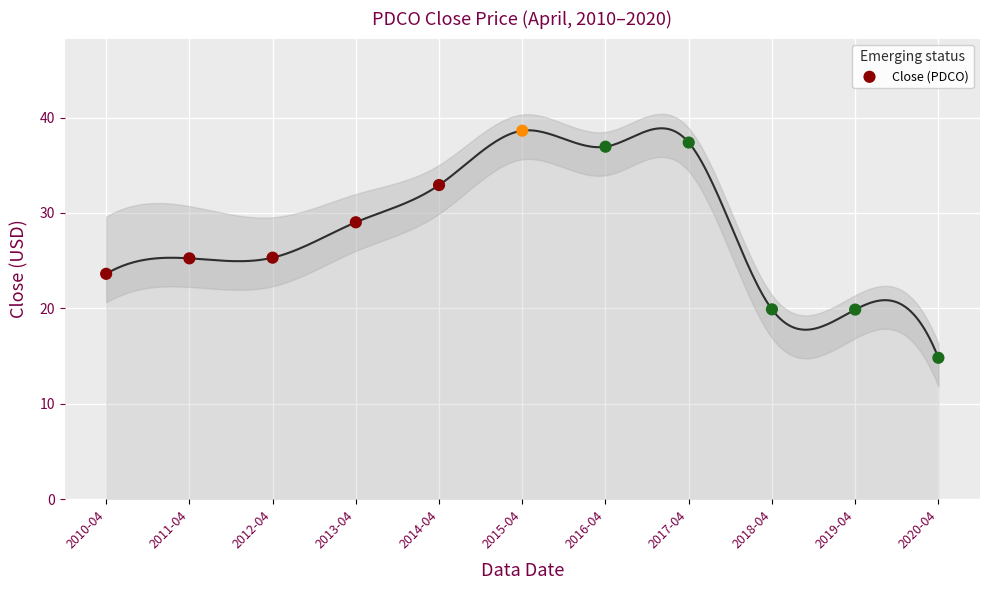

What is the range of Y values (max minus min)?

23.8